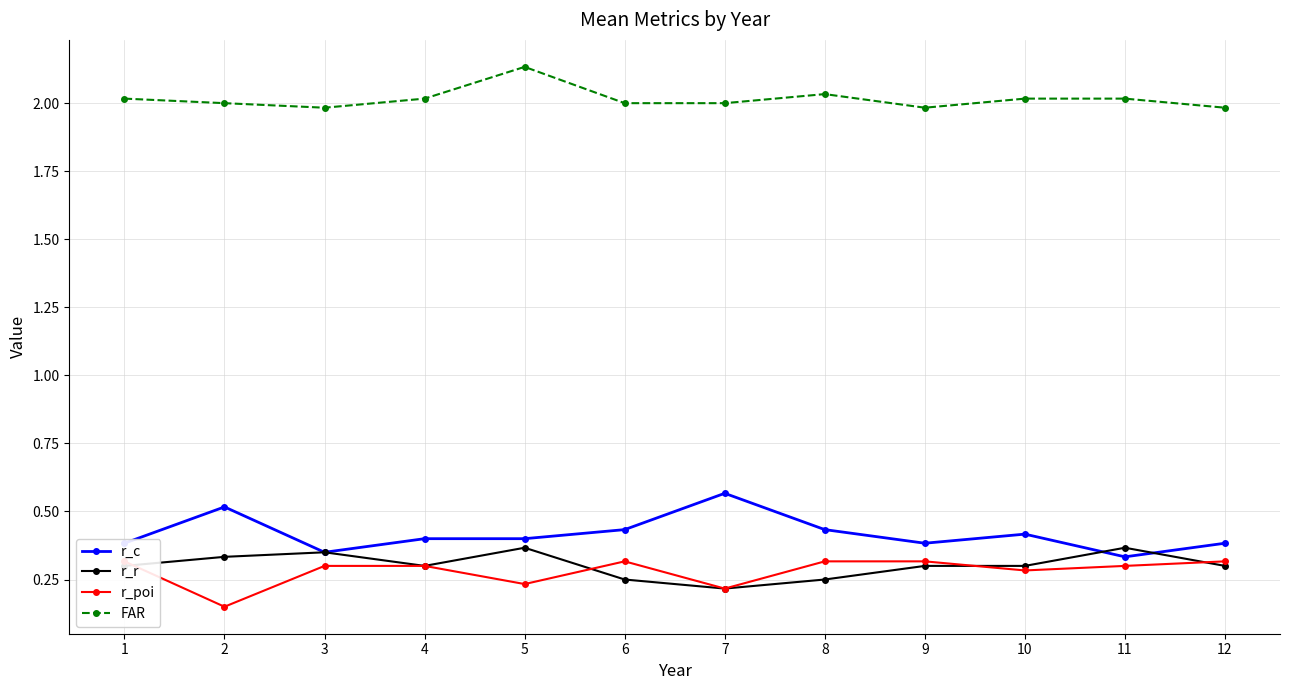

How many lines are shown in the chart?

4